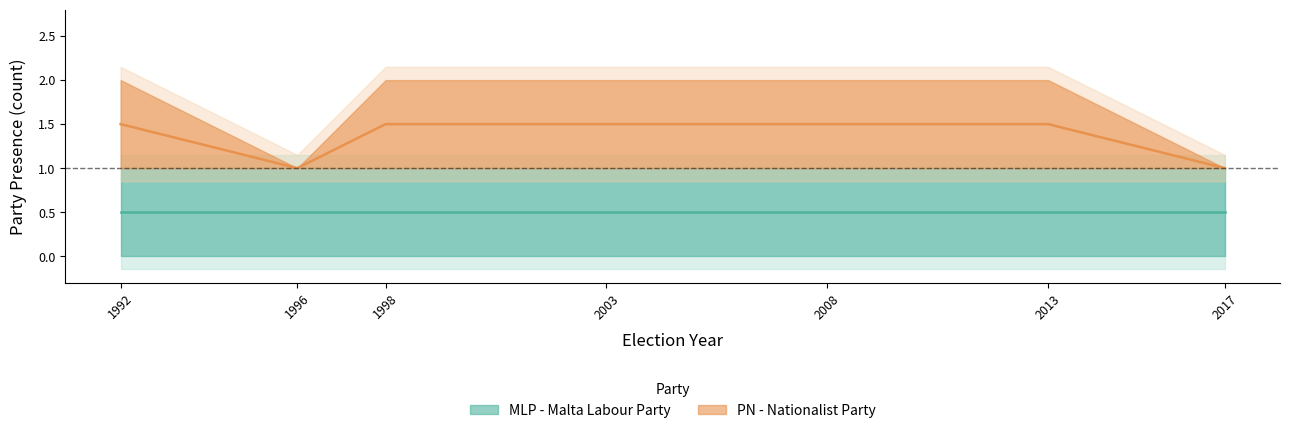

What is the value of the 5th point from the left?

1.5